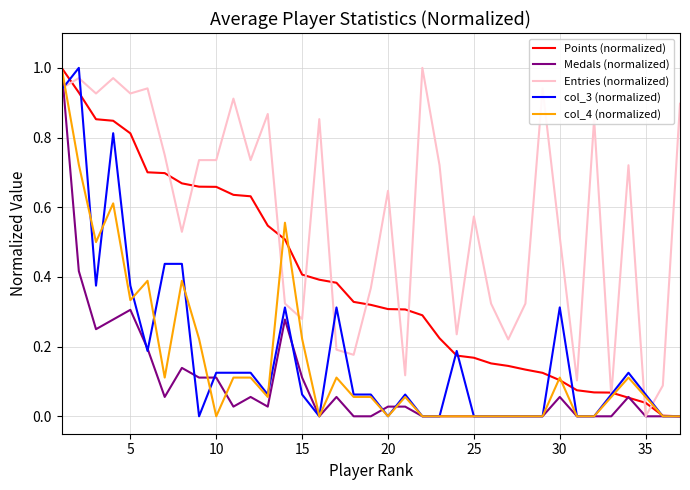

Which series has the largest total across all categories?

Entries (normalized)